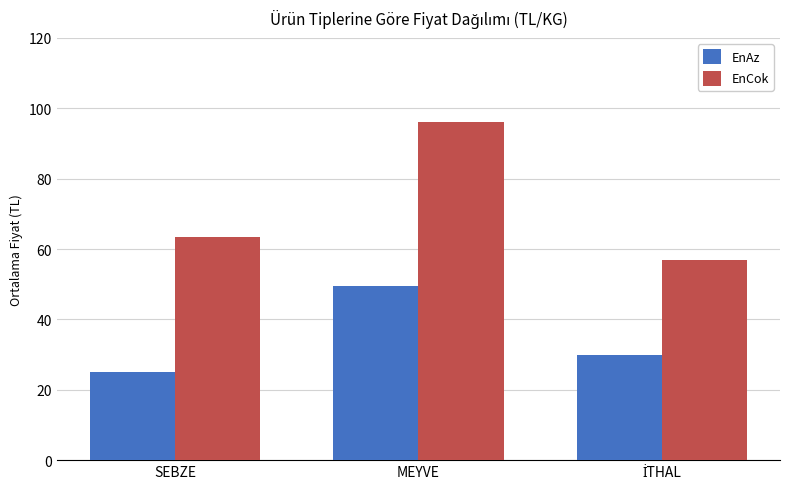

Reading left to right, extract all data points from this chart.

EnAz: 25.1	49.5	30.0
EnCok: 63.3	96.1	57.0